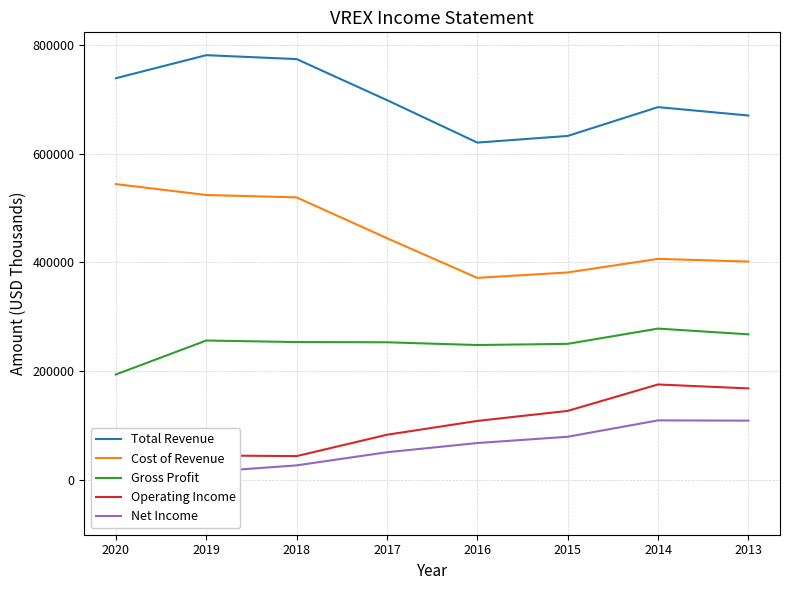

The value of Net Income at 2017 is 51600. True or false?

True